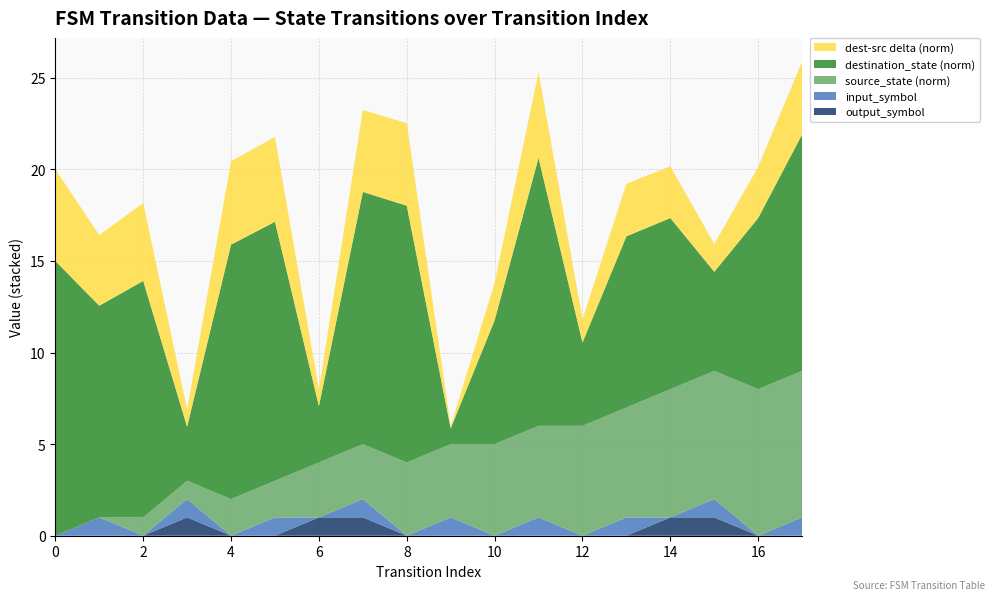

What is the total value across all series at 10?

13.8